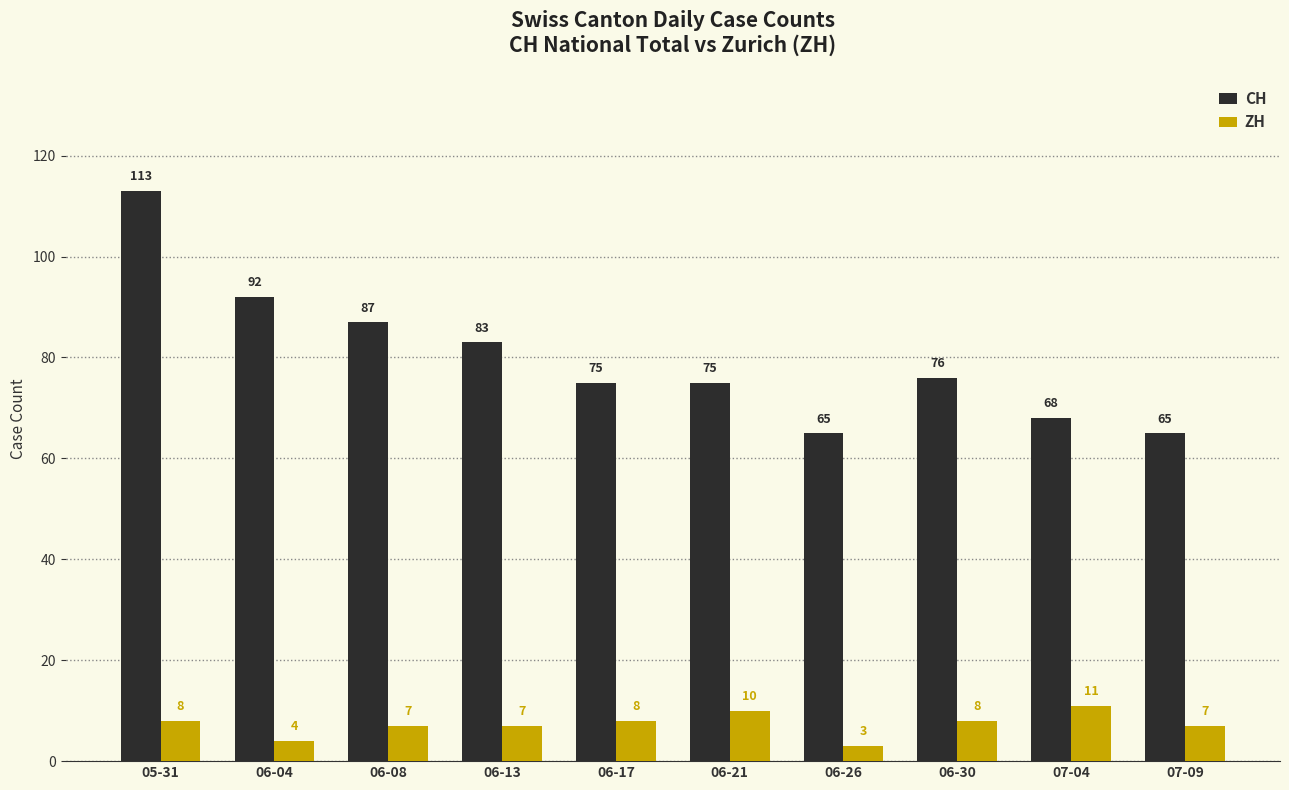

What is the difference between the CH values at 06-21 and 06-04?

17